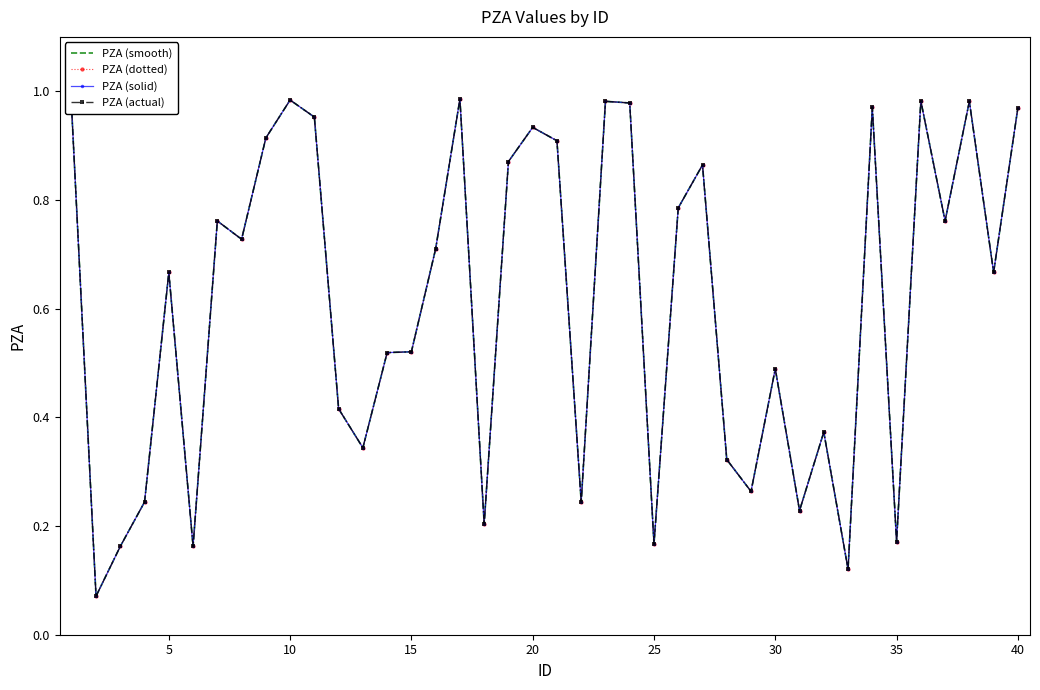

What is the sum of all PZA (smooth) values?

24.3